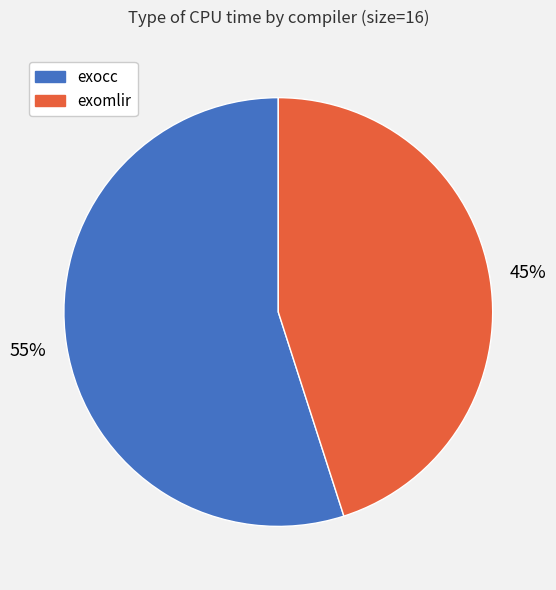

Count the number of slices in the pie.

2